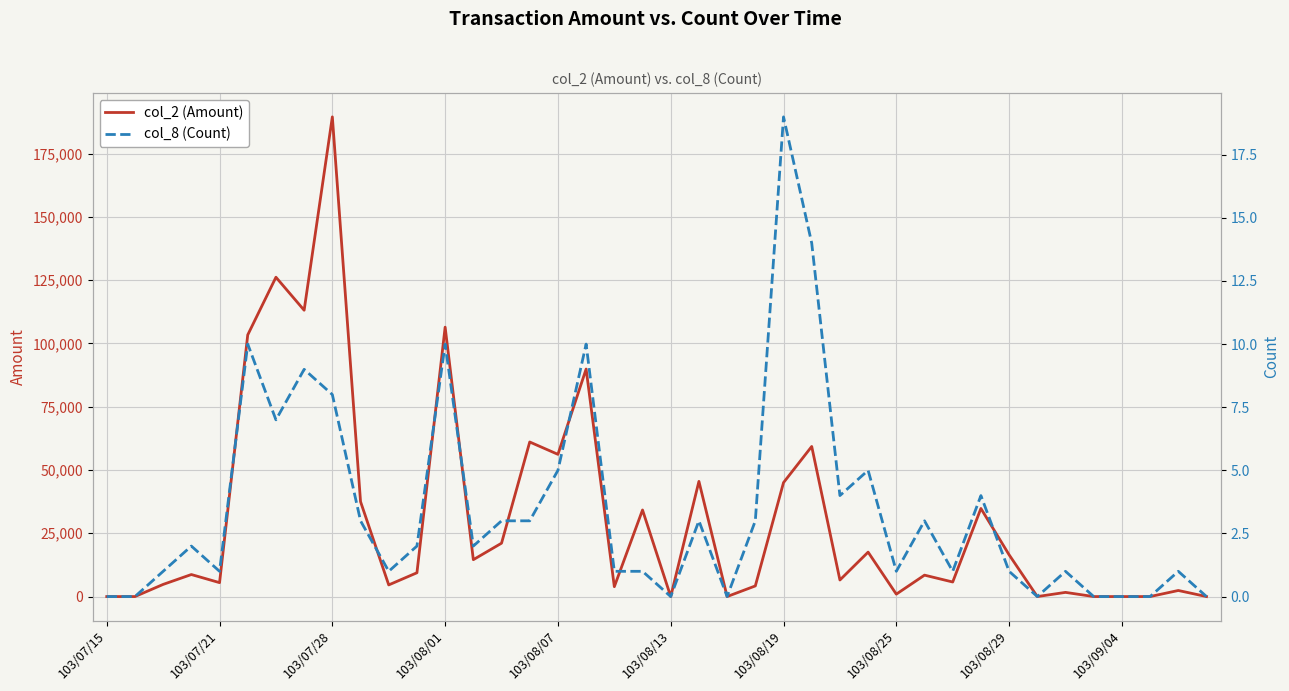

Is this an area chart (filled region under the line)?

No